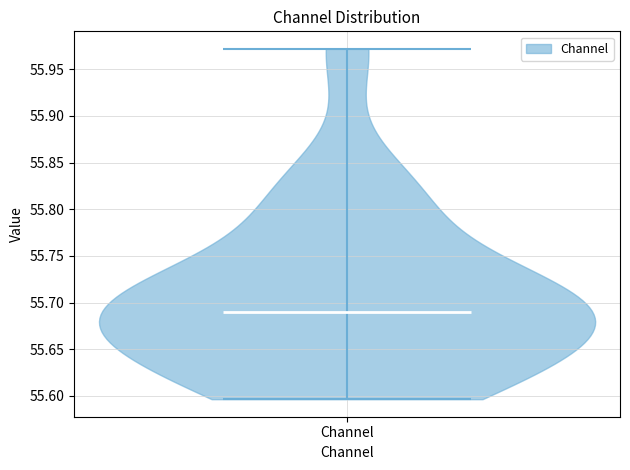

Where does the median line of the violin for Channel sit on the y-axis? The values are not printed on the chart, so give them approximately, as read against the axis.

55.690